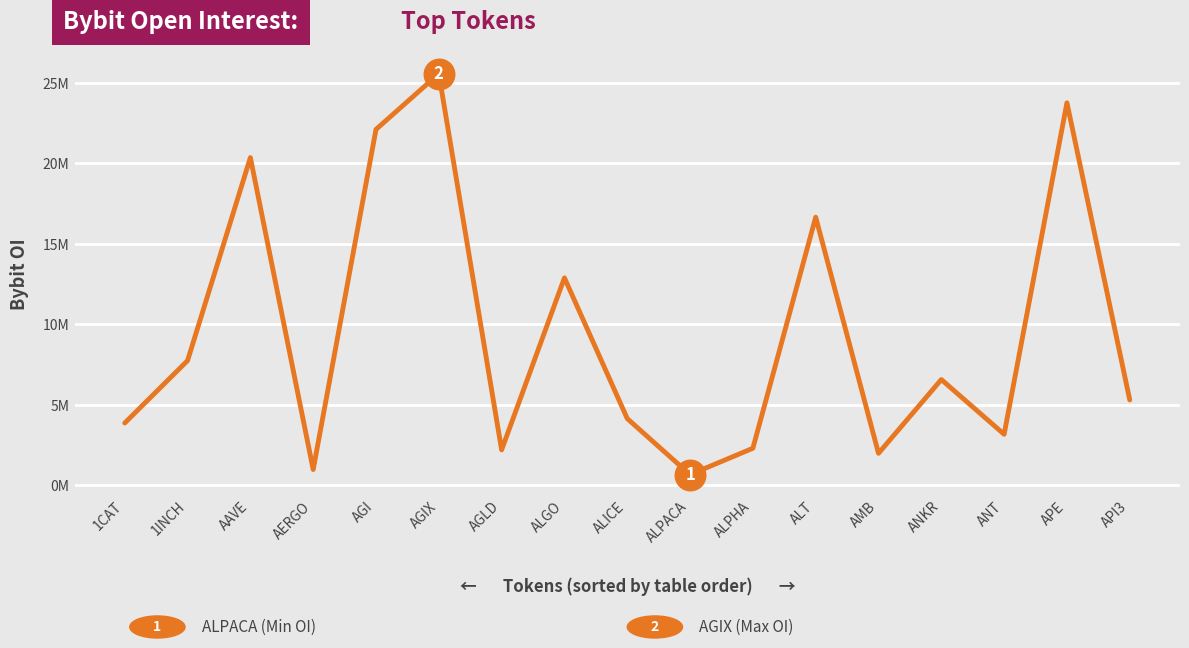

Does the chart have visible grid lines?

Yes